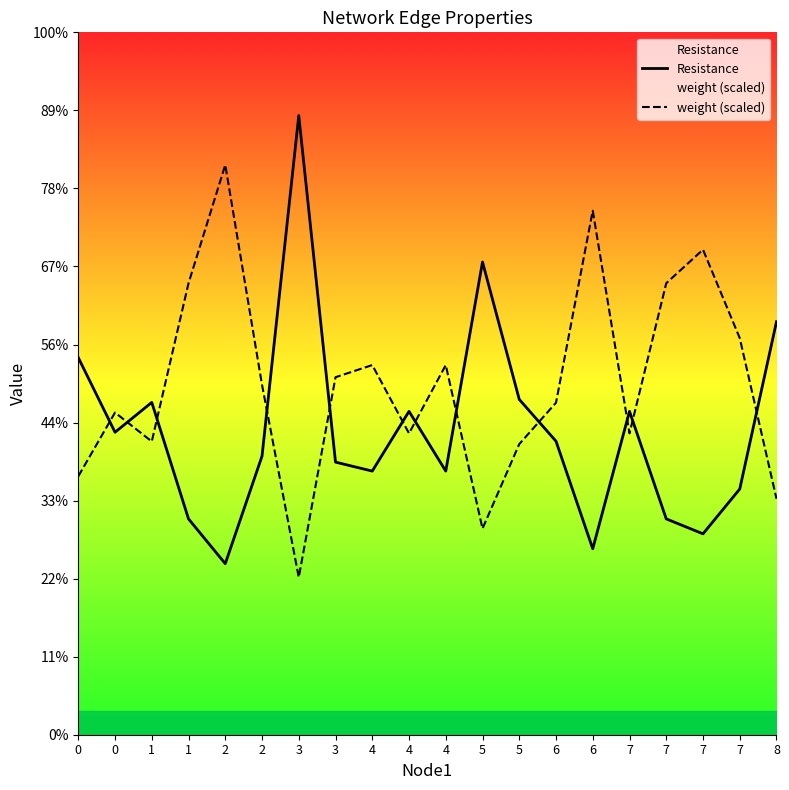

Reading left to right, what are all the values shown in this chart?

Resistance: 0=2.4	0=1.9	1=2.1	1=1.4	2=1.1	2=1.8	3=4.0	3=1.7	4=1.7	4=2.1	4=1.7	5=3.0	5=2.1	6=1.9	6=1.2	7=2.1	7=1.4	7=1.3	7=1.6	8=2.6
weight (scaled): 0=1.7	0=2.1	1=1.9	1=2.9	2=3.7	2=2.2	3=1.0	3=2.3	4=2.4	4=1.9	4=2.4	5=1.3	5=1.9	6=2.1	6=3.4	7=1.9	7=2.9	7=3.1	7=2.5	8=1.5